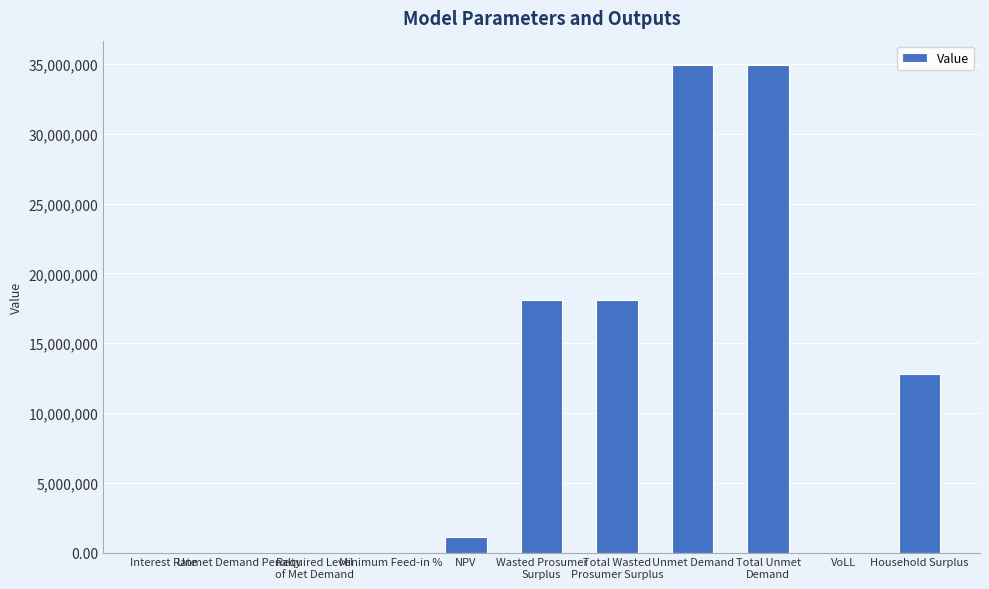

What is the maximum value shown in the chart?

34927069.4